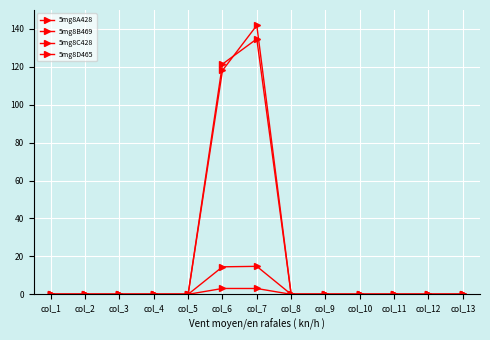

Rank the series at col_5 from lowest to highest value.

5mg8A428, 5mg8B469, 5mg8C428, 5mg8D465